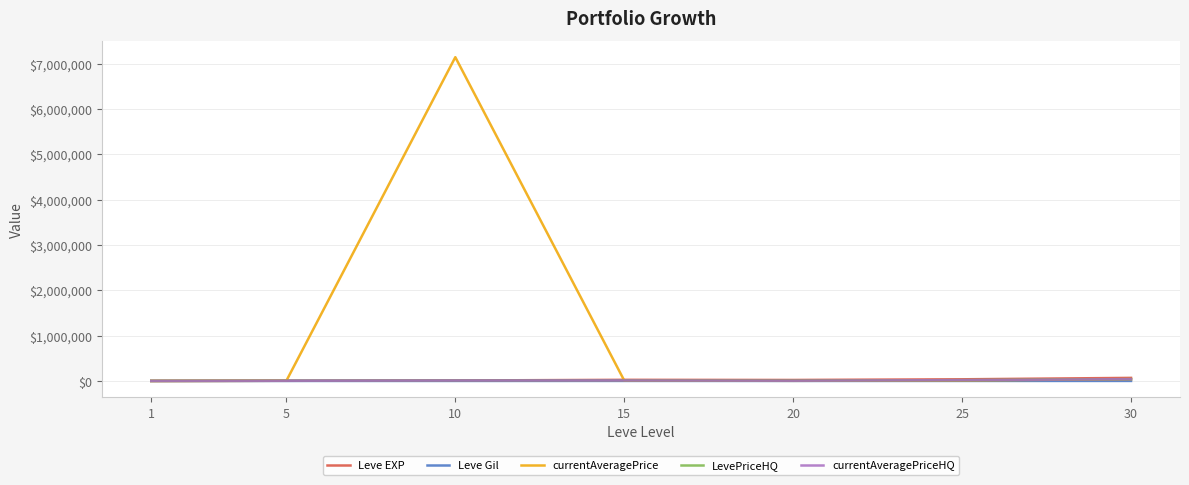

At which category does currentAveragePriceHQ reach its first local valley?

20